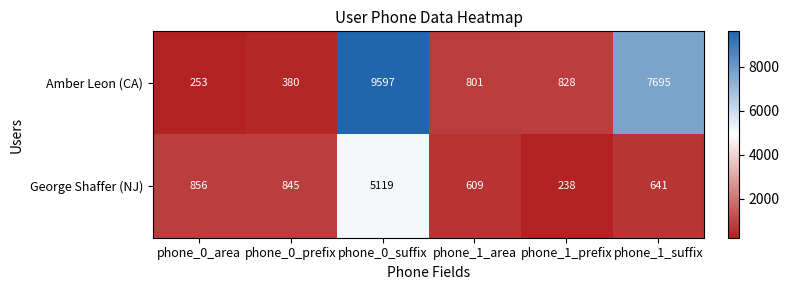

At phone_1_area, list the series in order from largest to smallest.

Amber Leon (CA), George Shaffer (NJ)